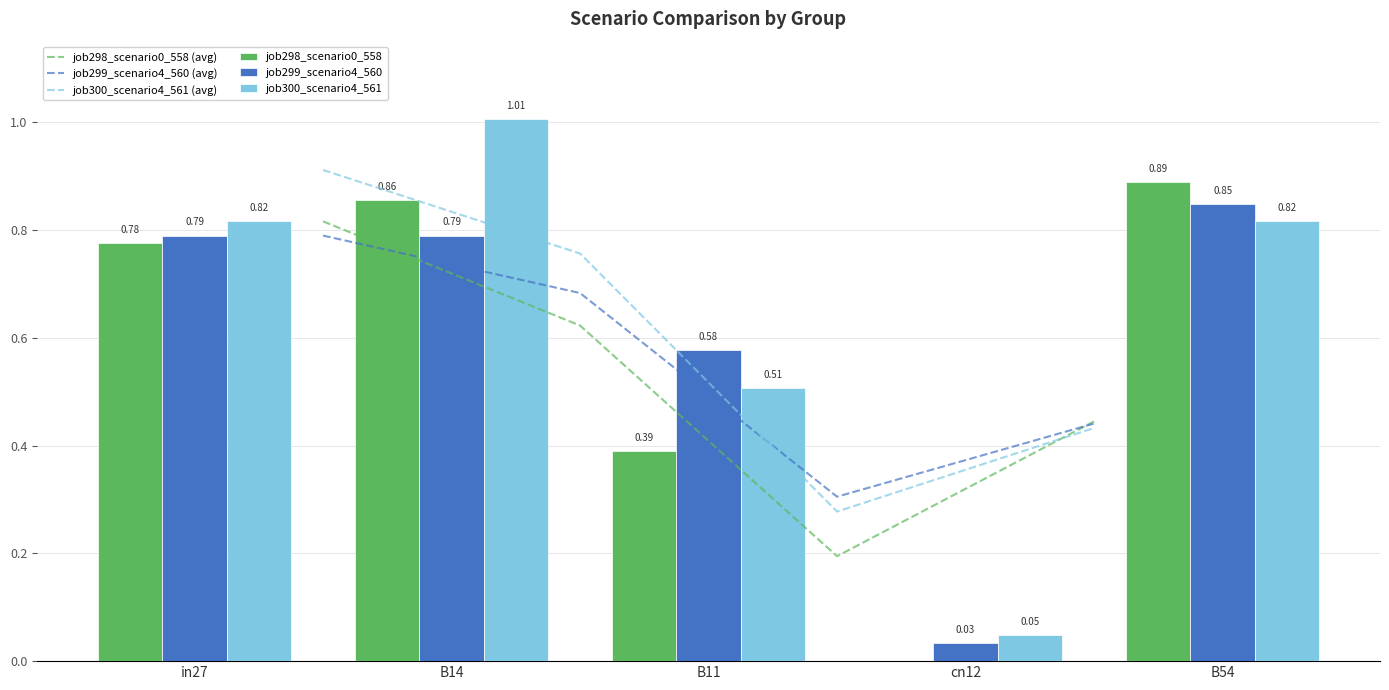

How many bars are there in total?

15